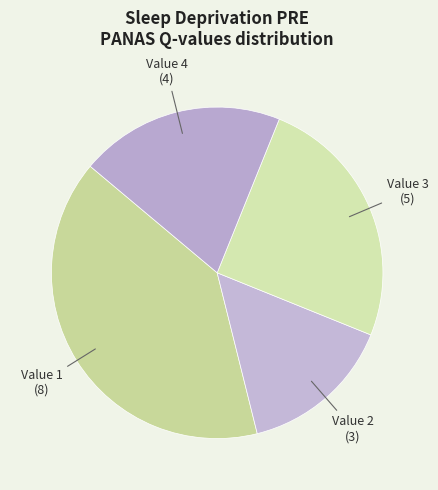

Combined, do Value 3 and Value 4 account for over 50%?

No